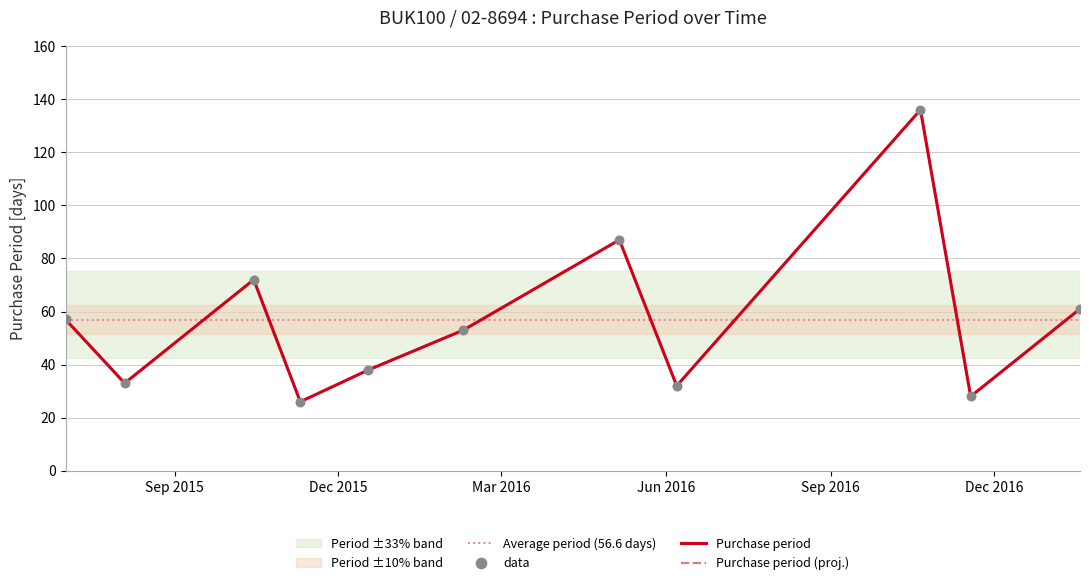

Between 2015-12-18 and 2017-01-18, which is larger?

2017-01-18